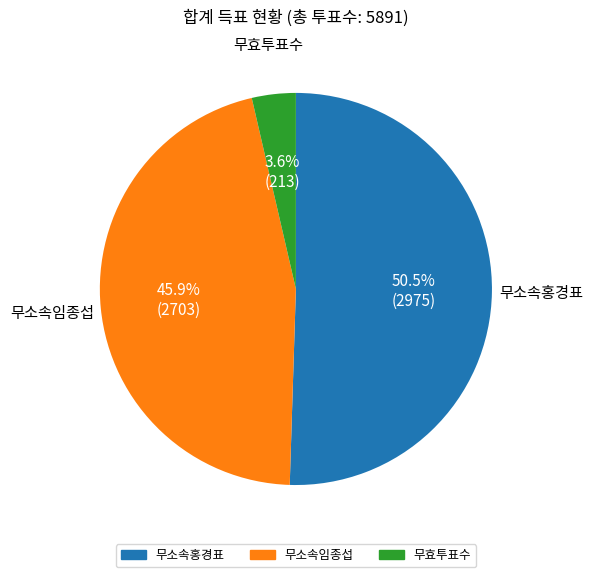

To the nearest percent, what is the difference between the 무효투표수 and 무소속홍경표 slice percentages?

47%